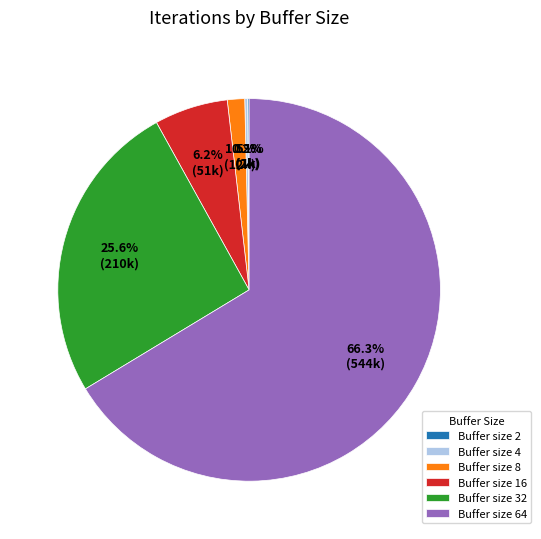

What is the largest slice in the pie chart?

Buffer size 64